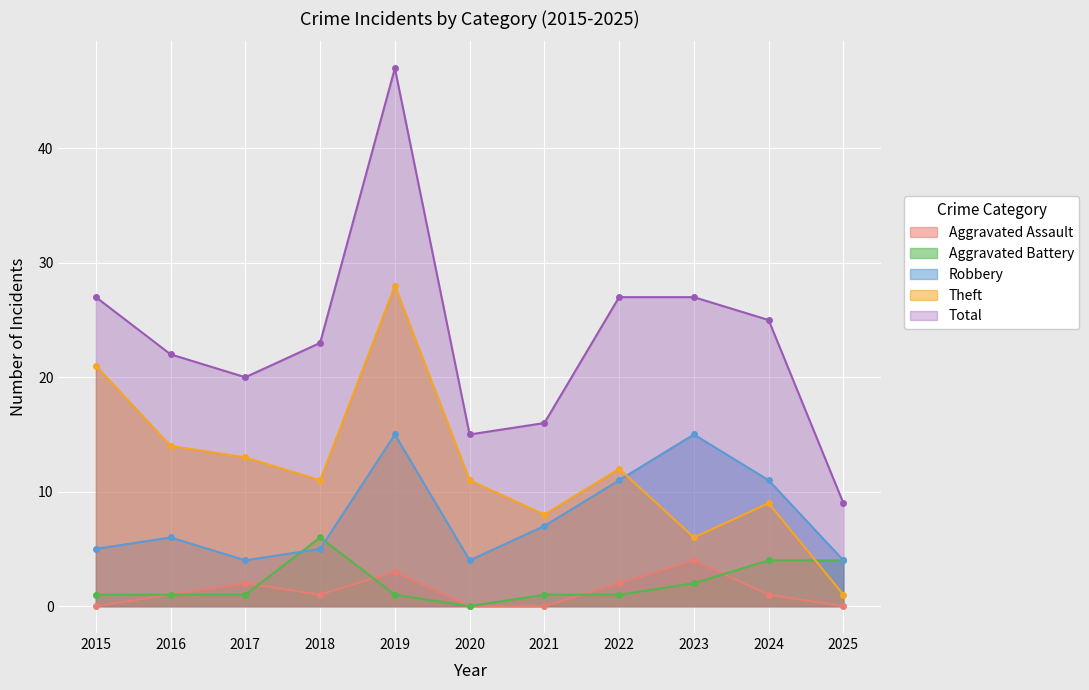

What is the value of the Aggravated Battery point at the 10th from the left?

4